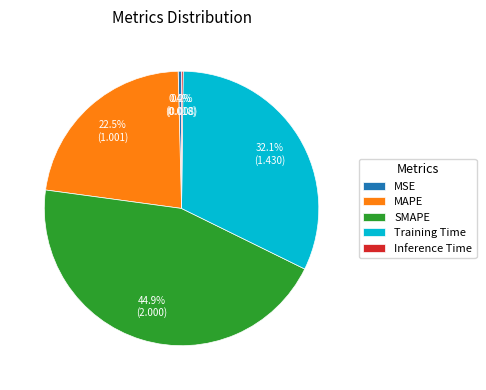

To the nearest percent, what is the combined percentage of MSE and SMAPE?

45%